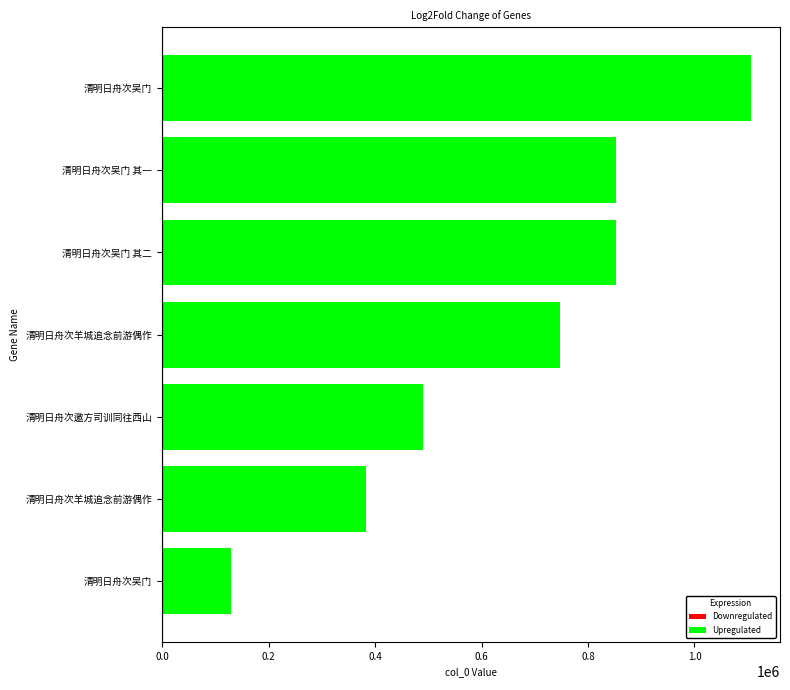

Does the chart contain any negative values?

No